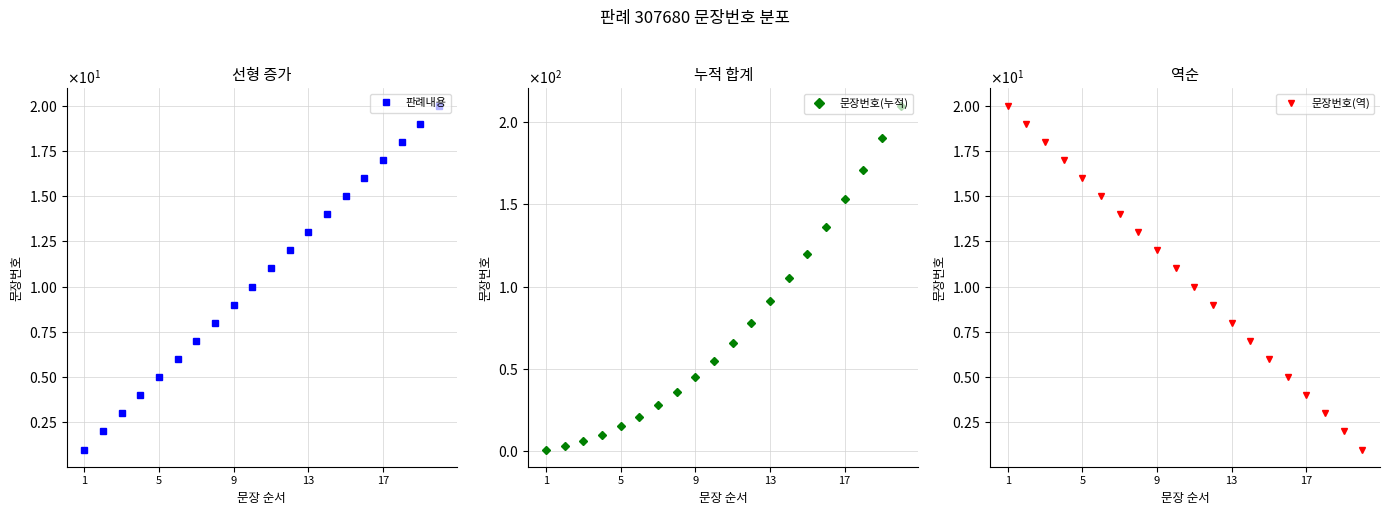

The 문장번호(역) series shows 3 at 17. True or false?

False